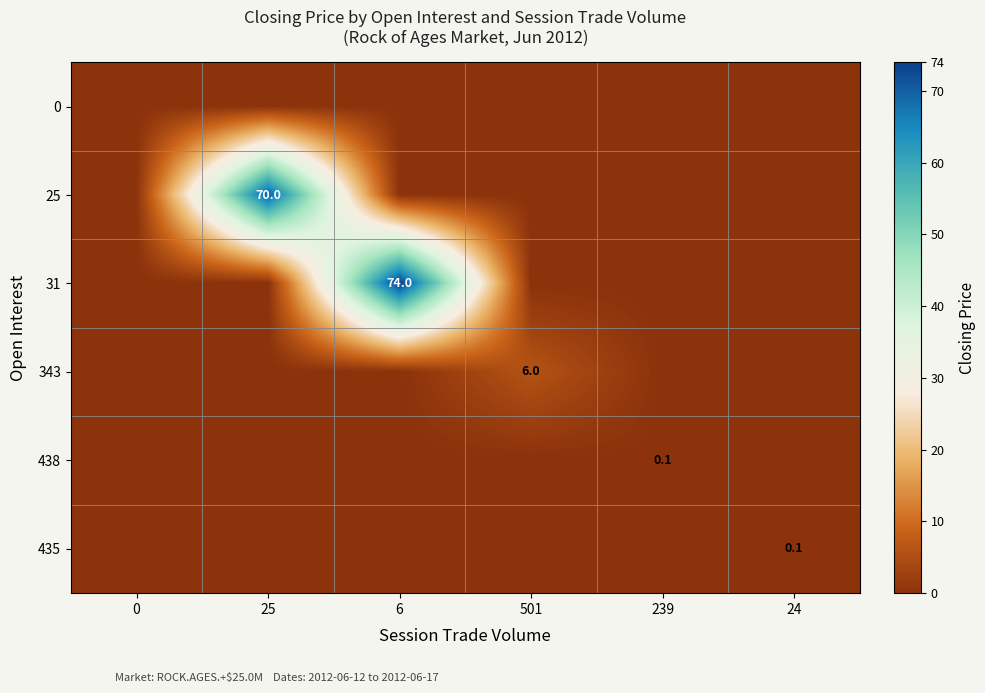

The 31 series shows 99.0 at 6. True or false?

False